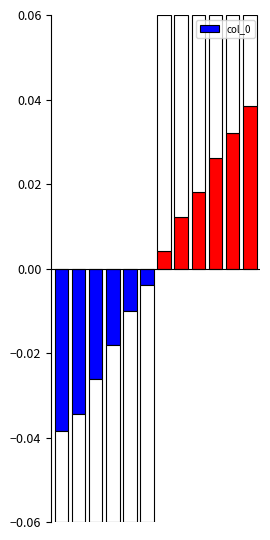

How many data points does each series have?

12